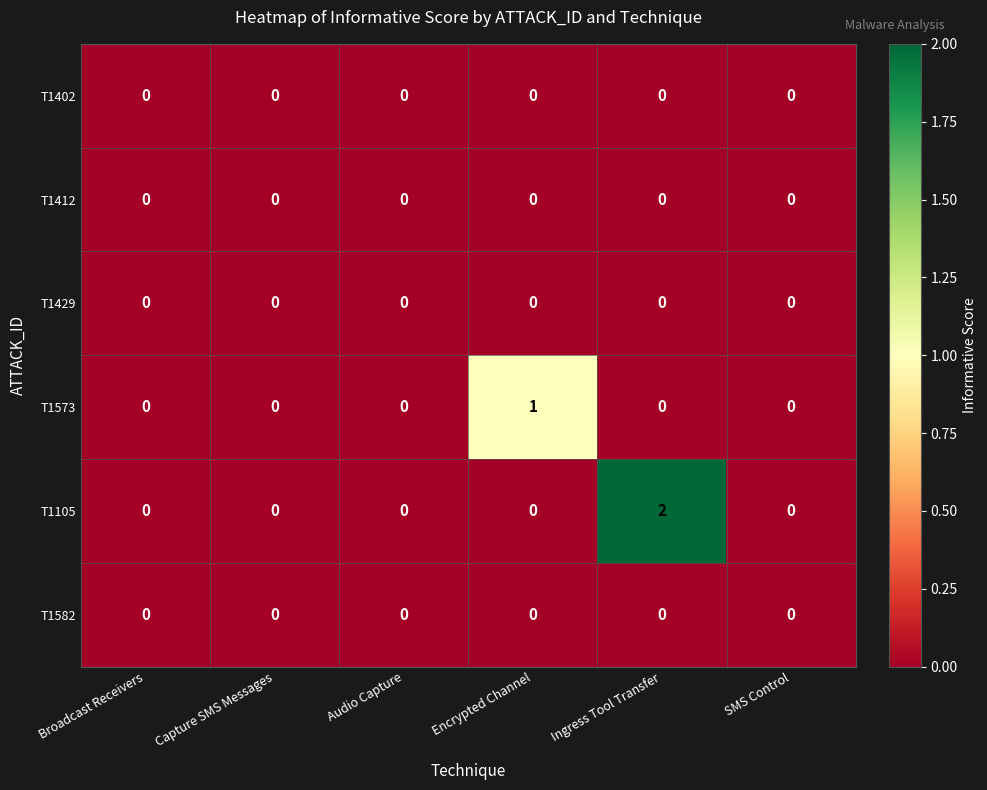

Which series has the widest spread of values?

T1105